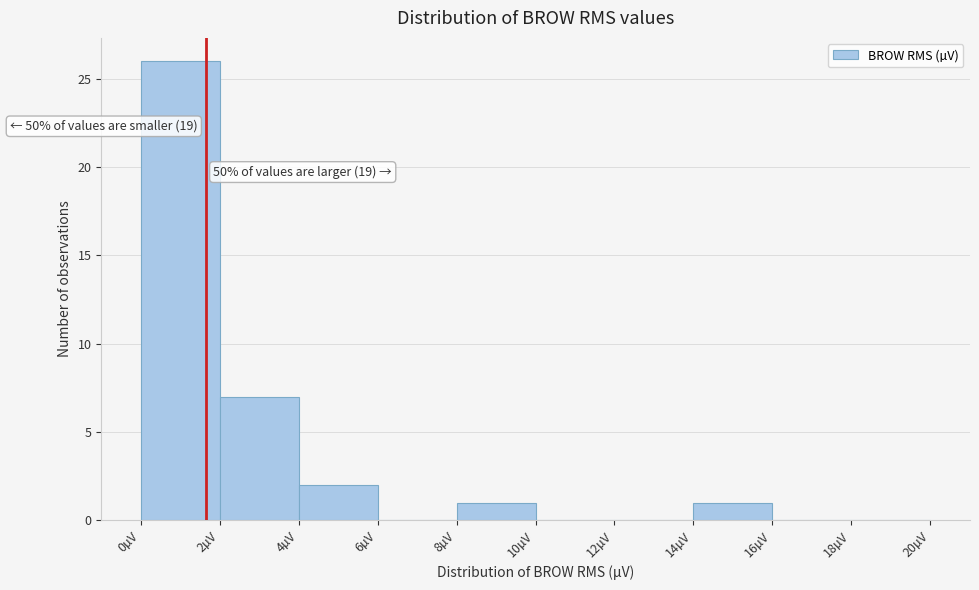

Over which range of the x-axis is the bar tallest?

0 to 2